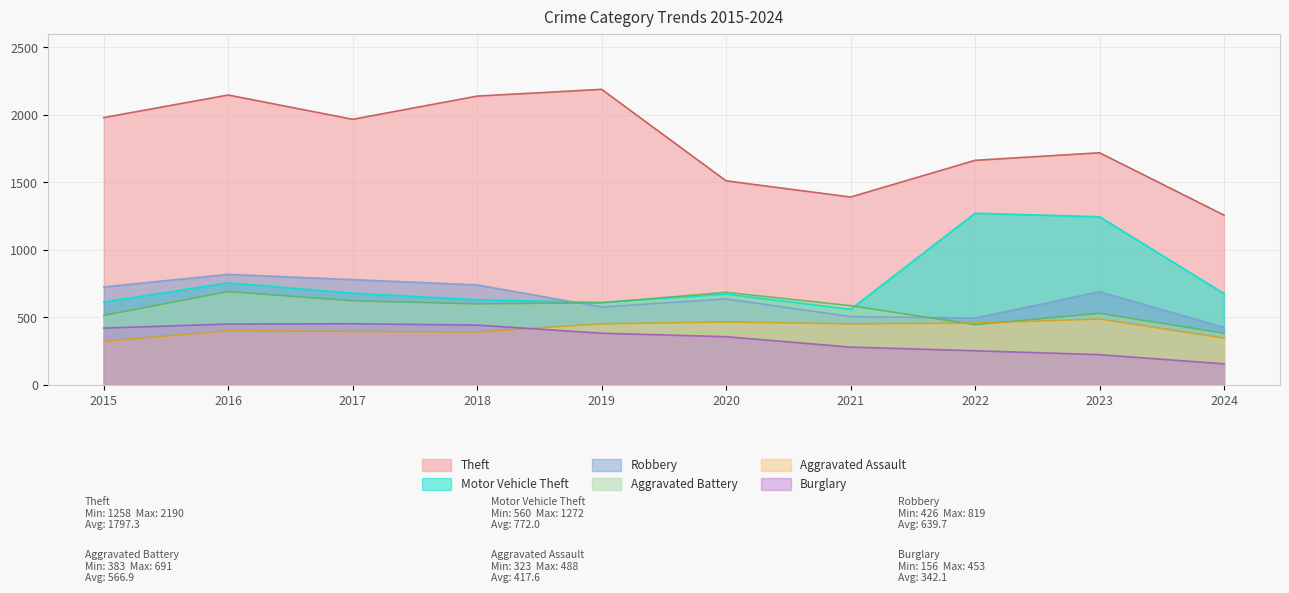

True or false: Theft has a value of 3191 at 2017.

False